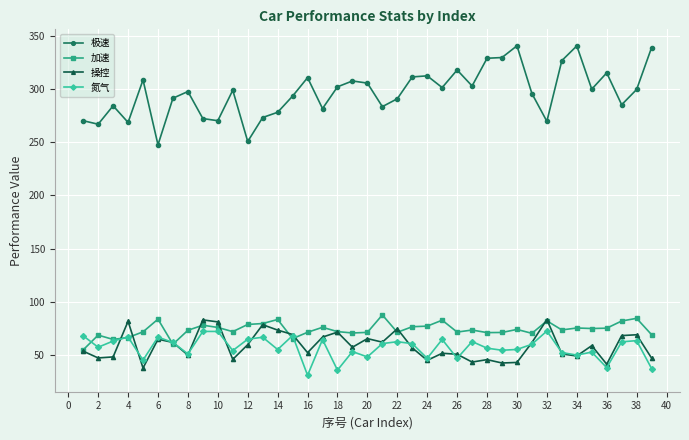

At how many categories does at least one series exceed 158?

39